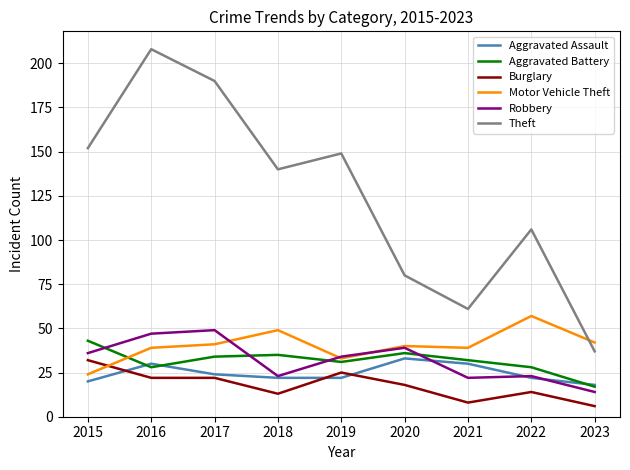

Where does the Motor Vehicle Theft series first go above 40?

2017